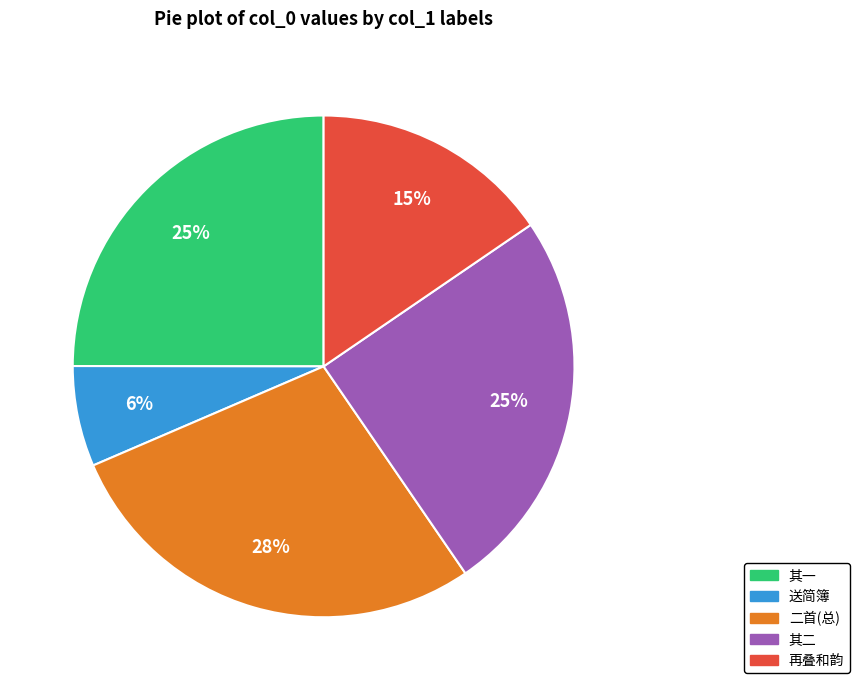

To the nearest percent, what is the average slice percentage?

20%